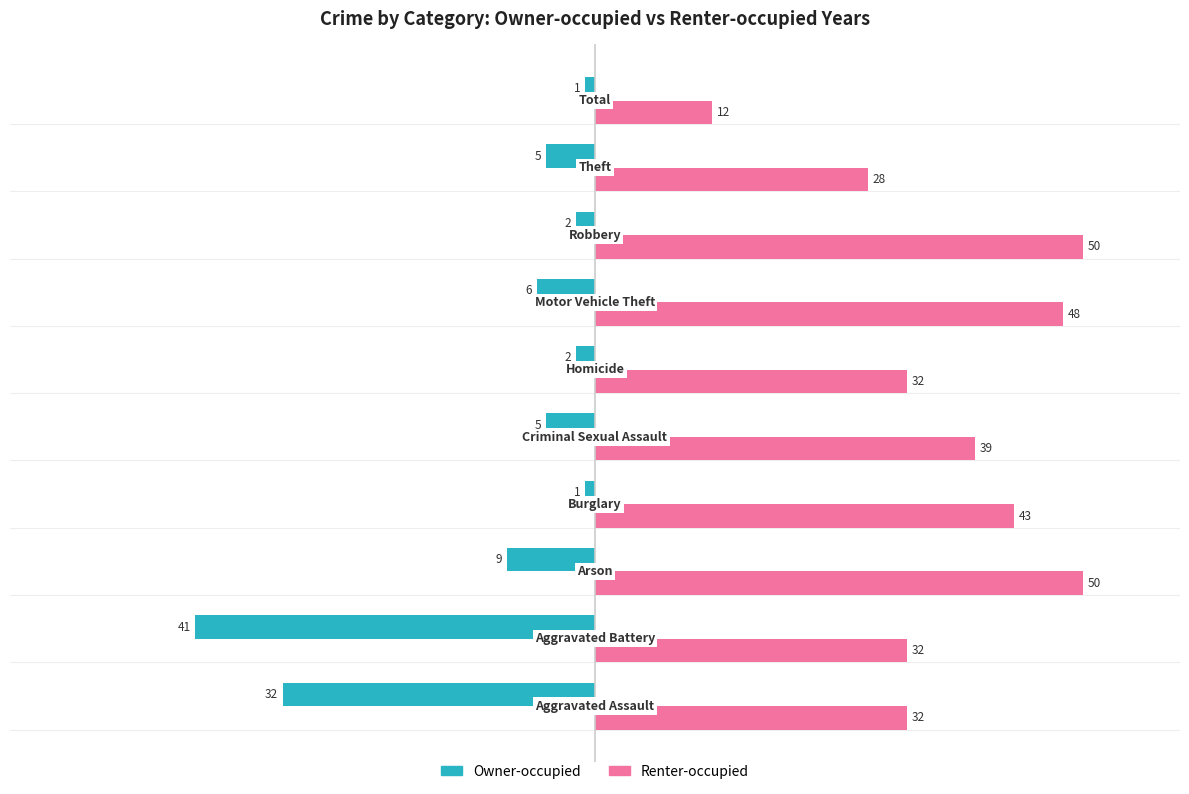

What is the minimum value shown in the chart?

-41